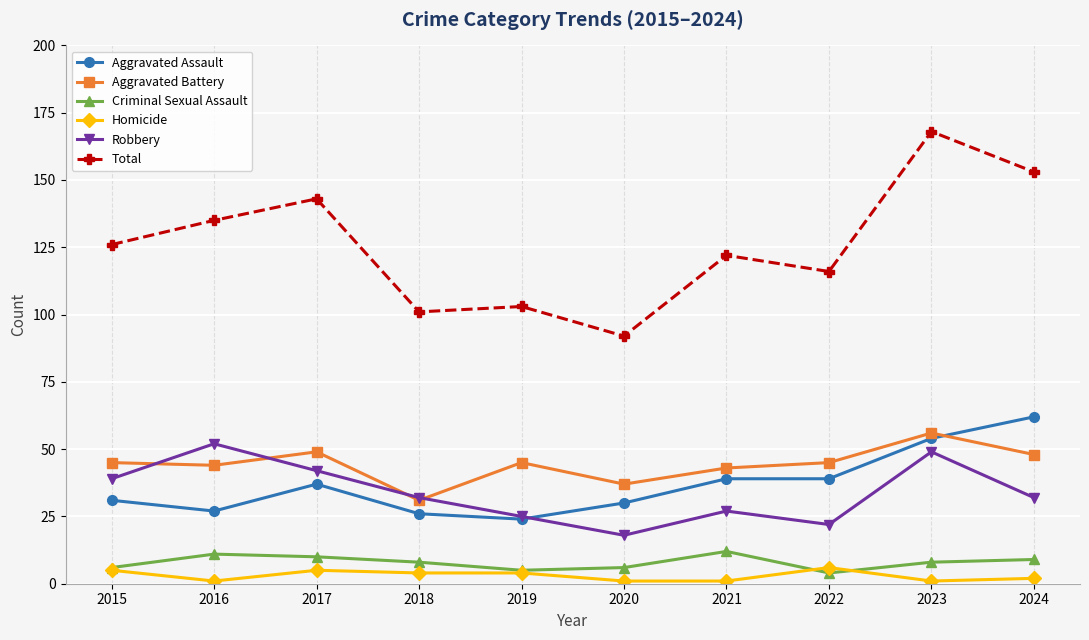

What is the average value of the Criminal Sexual Assault series?

8